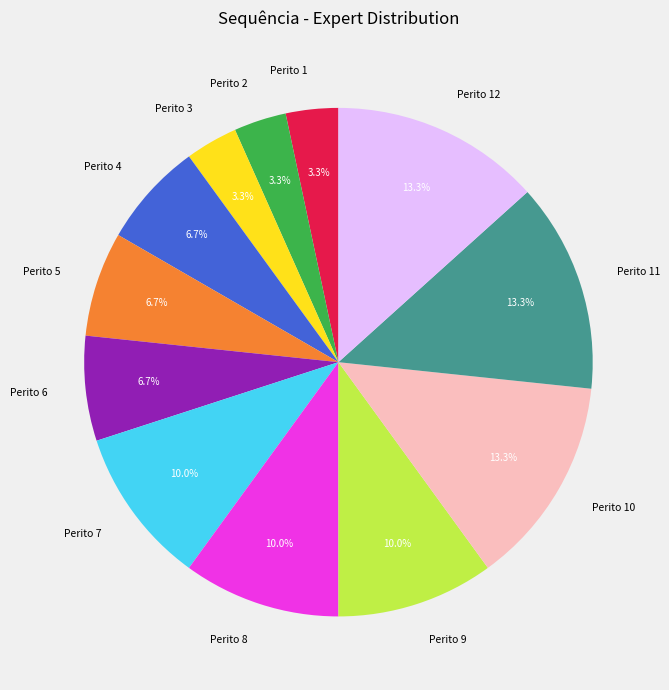

Is the sum of Perito 4 and Perito 12 greater than half?

No